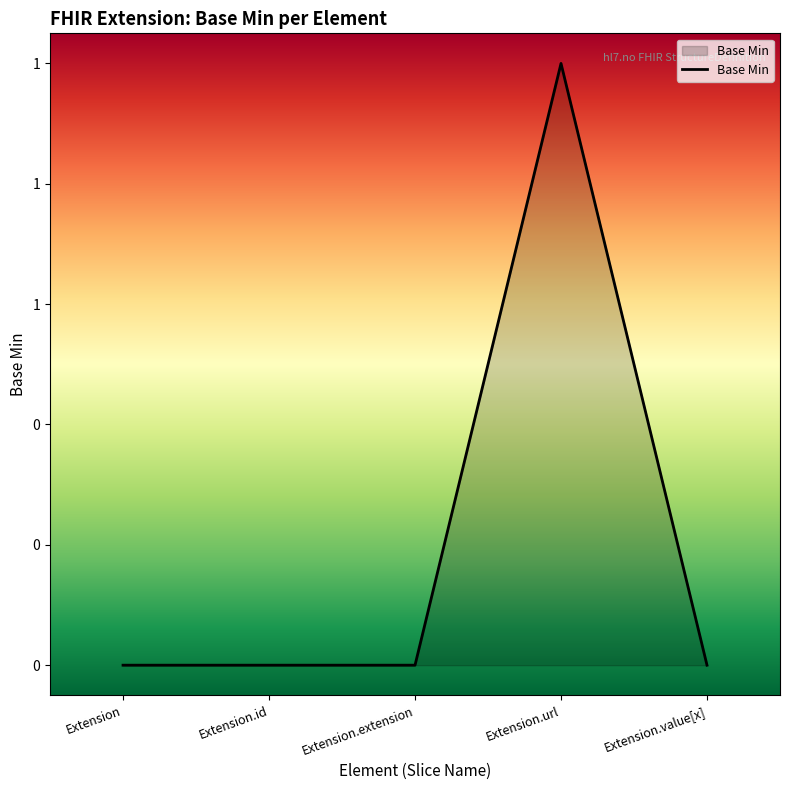

Is this an area chart (filled region under the line)?

Yes